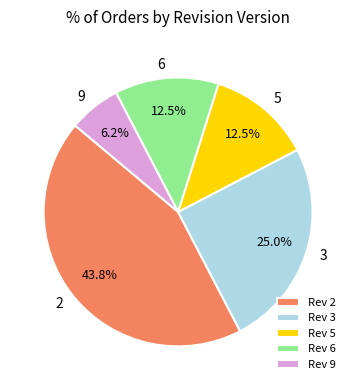

How many segments does this pie chart have?

5